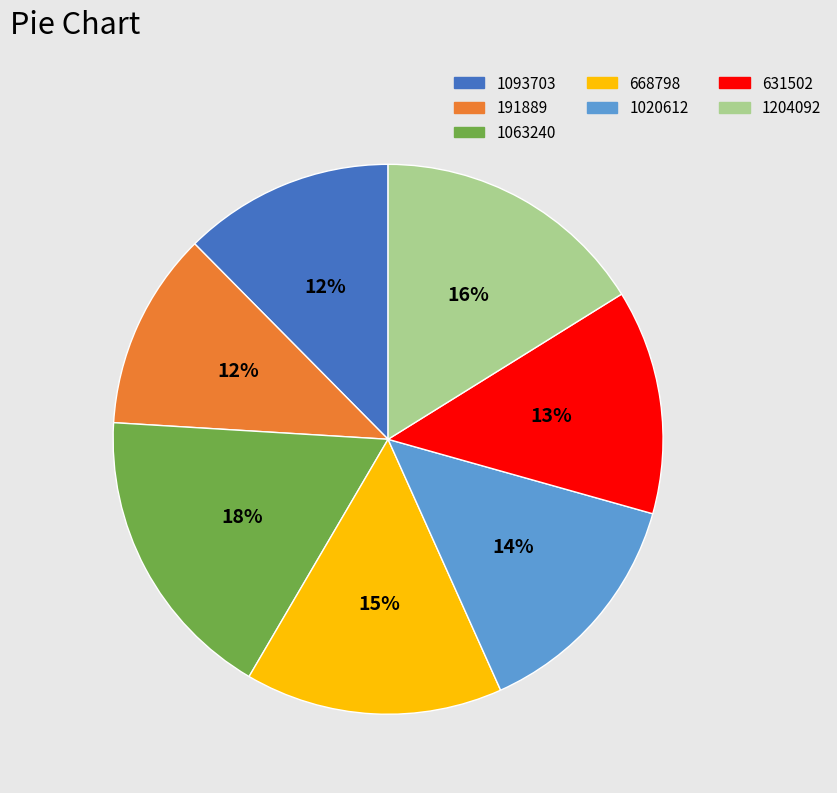

To the nearest percent, what is the difference between the 631502 and 1204092 slice percentages?

3%